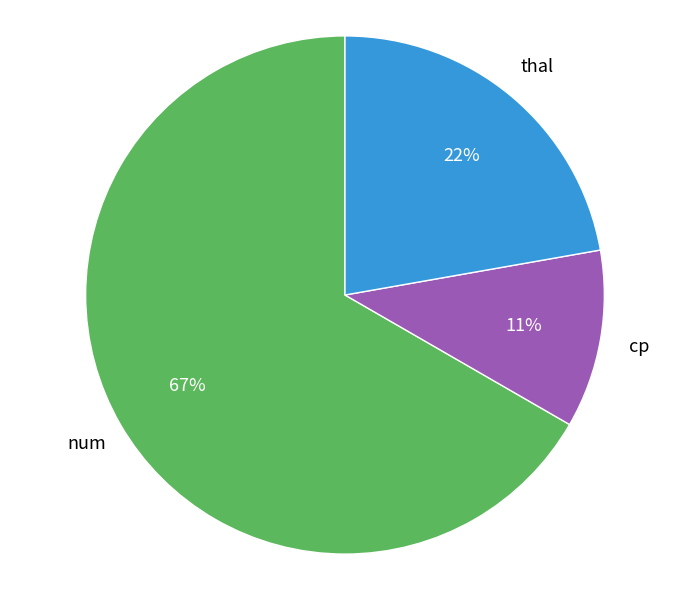

Count the number of slices in the pie.

3